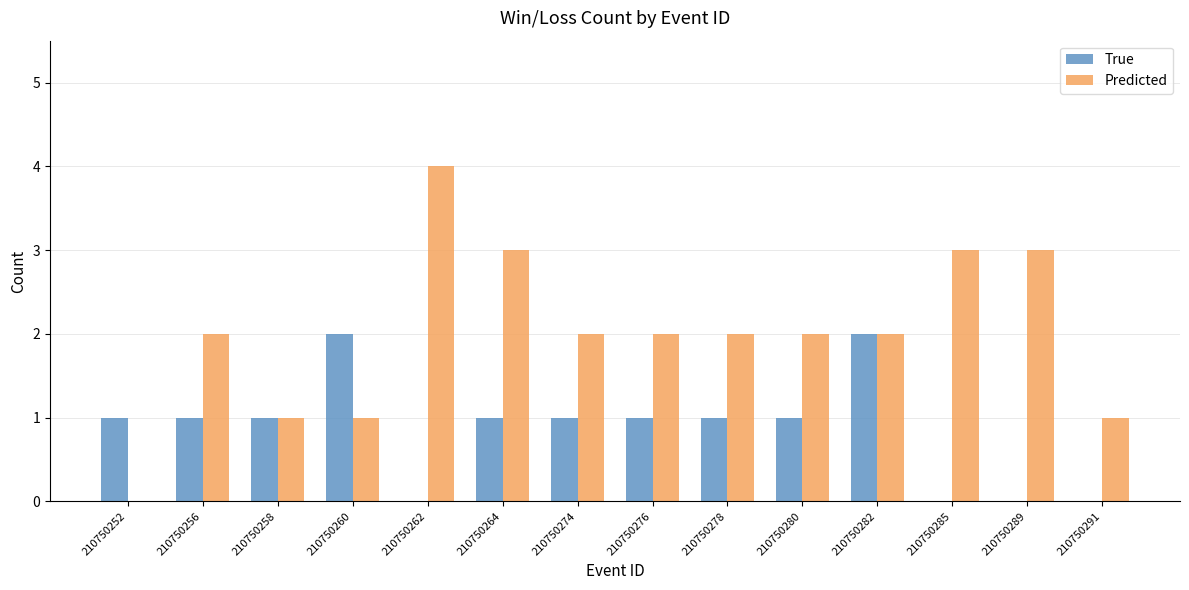

The value of True at 210750282 is 2. True or false?

True